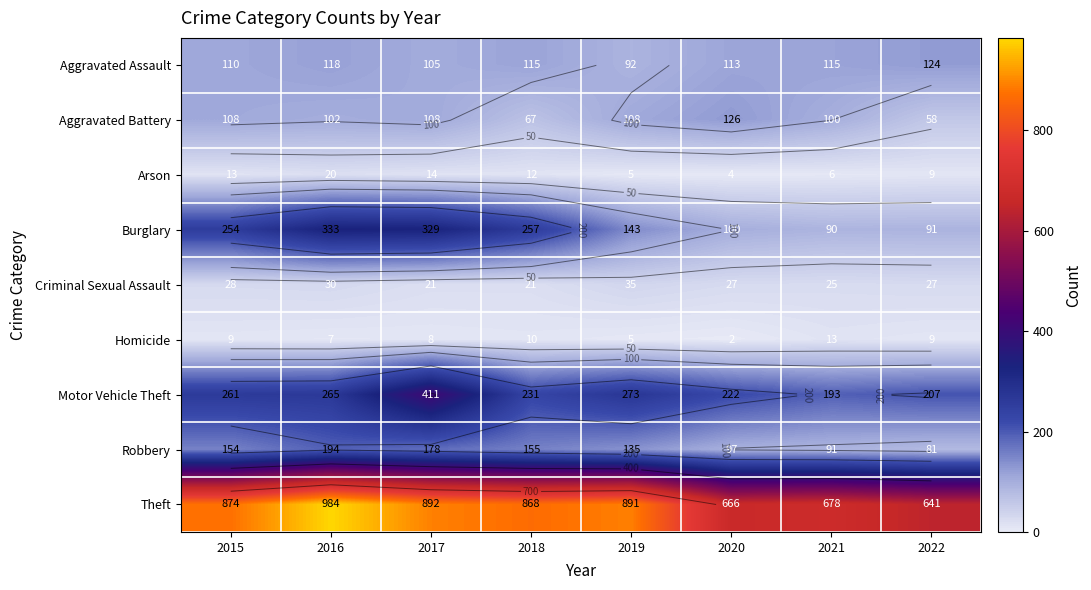

Where does the Aggravated Battery series first go above 108?

2020